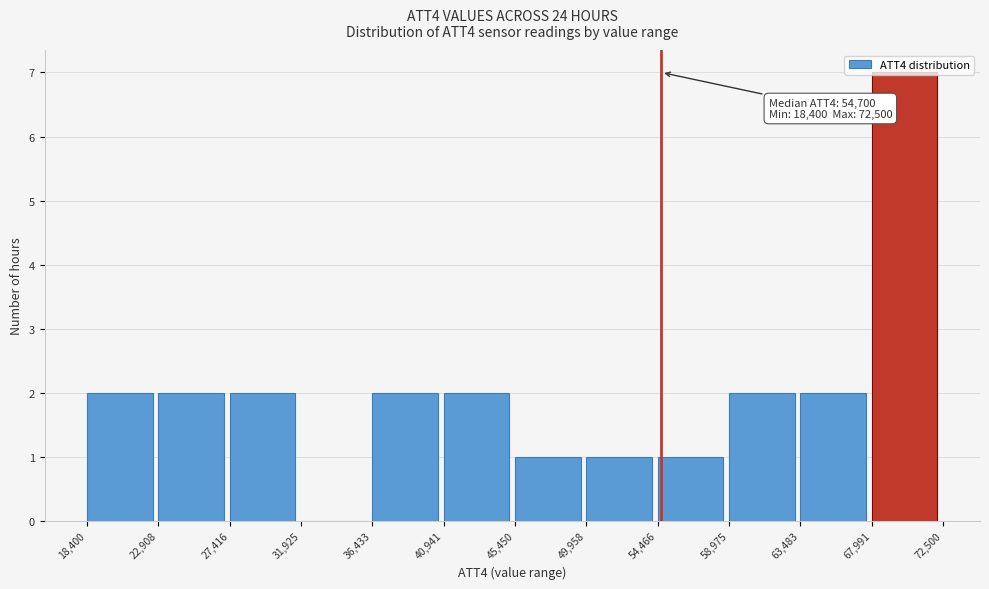

Over which range of the x-axis is the bar tallest?

67,991 to 72,500